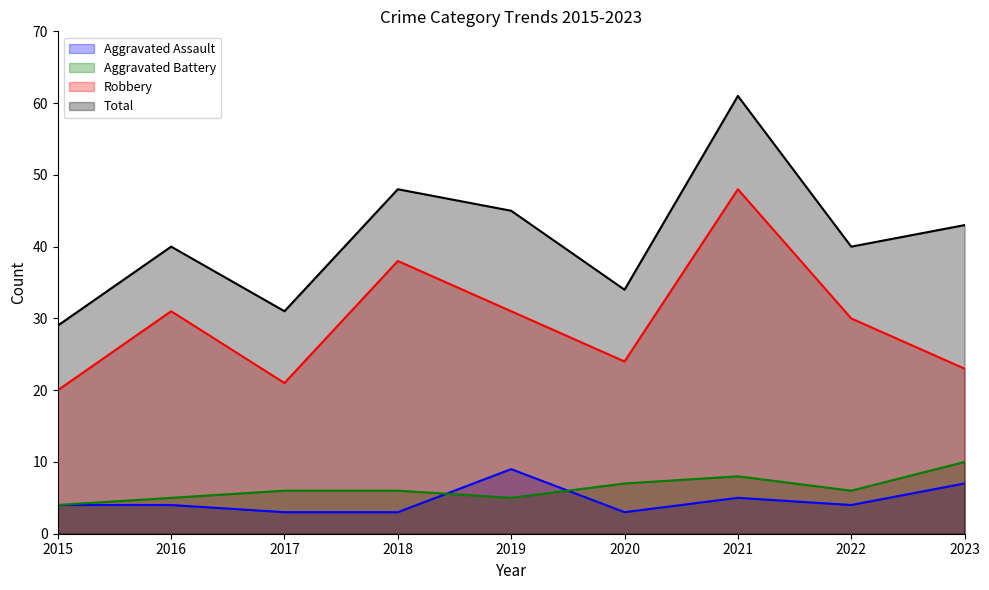

At how many categories does at least one series exceed 6?

9